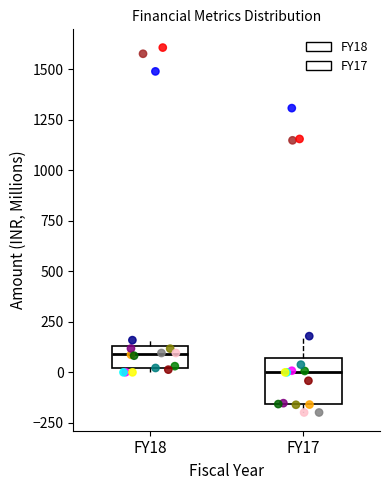

Where does the median line of the box for FY18 sit on the y-axis? The values are not printed on the chart, so give them approximately, as read against the axis.

100